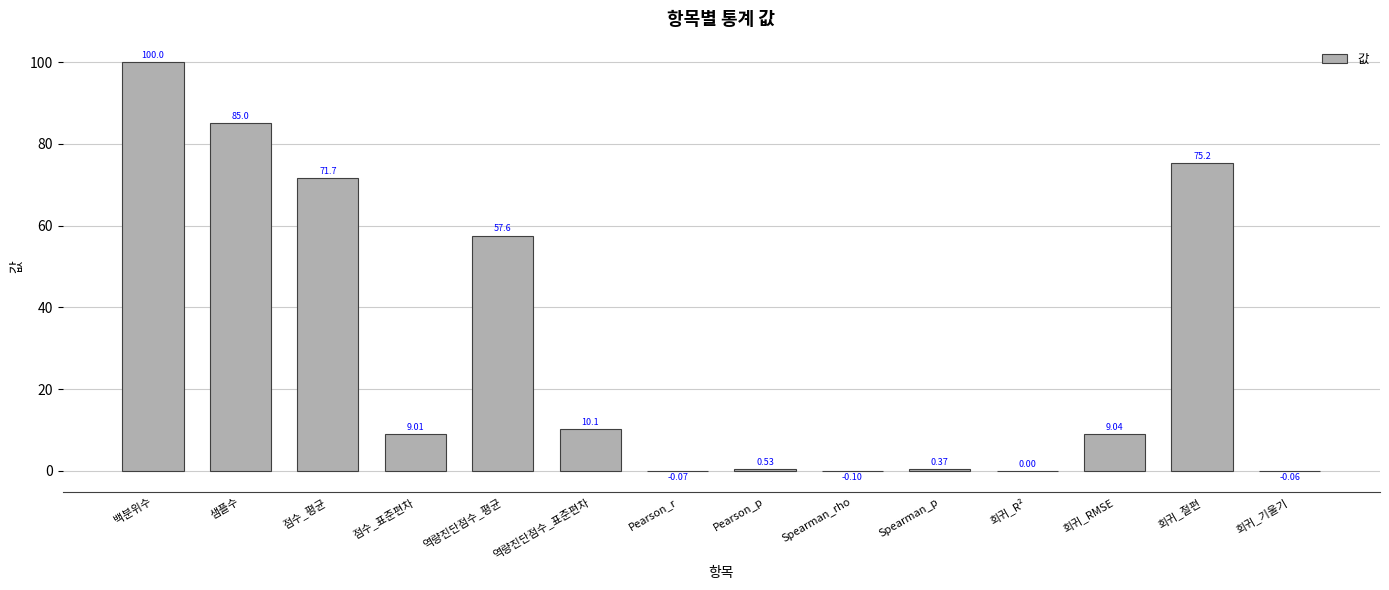

Where does the data first go above 9?

백분위수